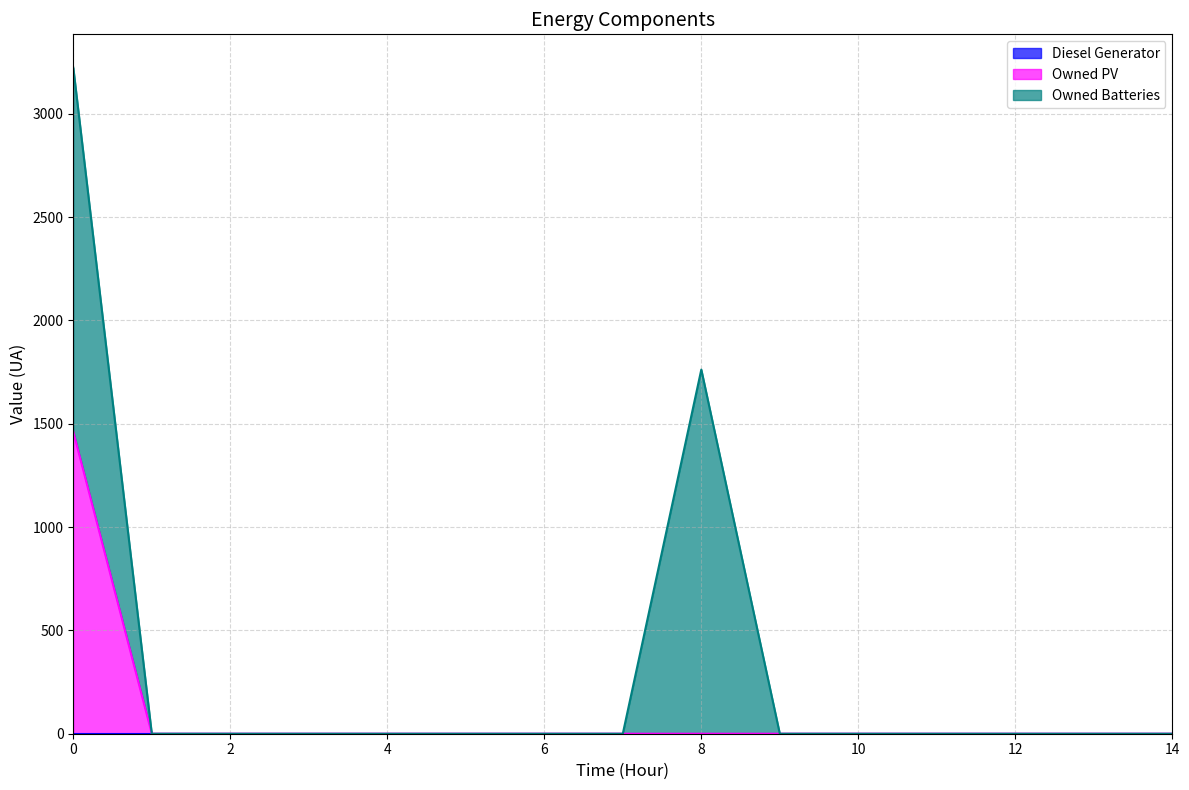

What are all the series names shown in the legend?

Diesel Generator, Owned PV, Owned Batteries